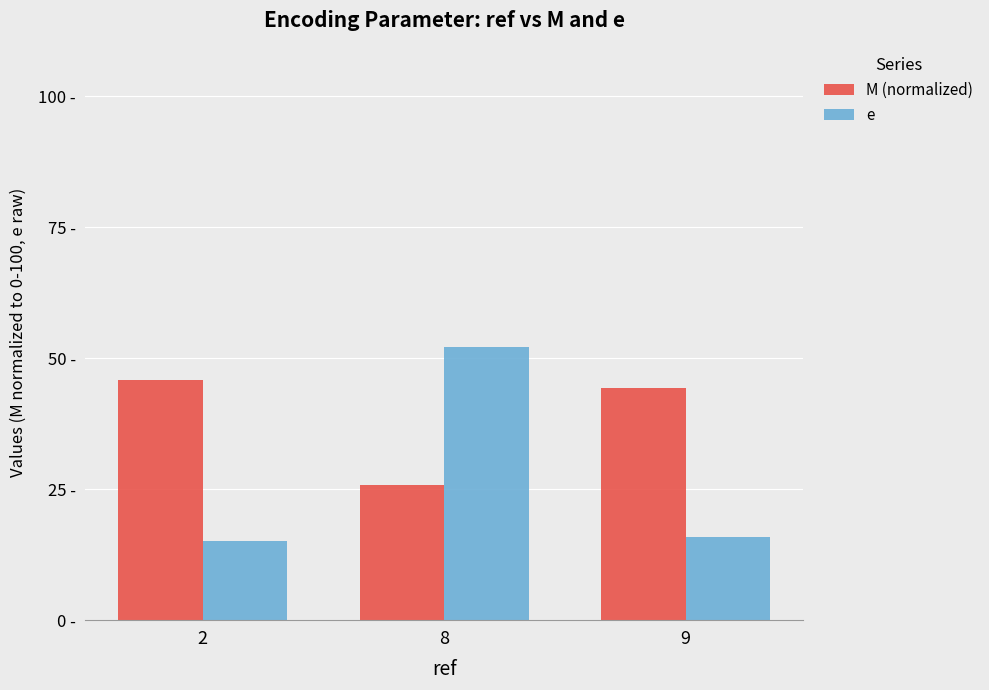

What is the greatest value displayed?

52.2